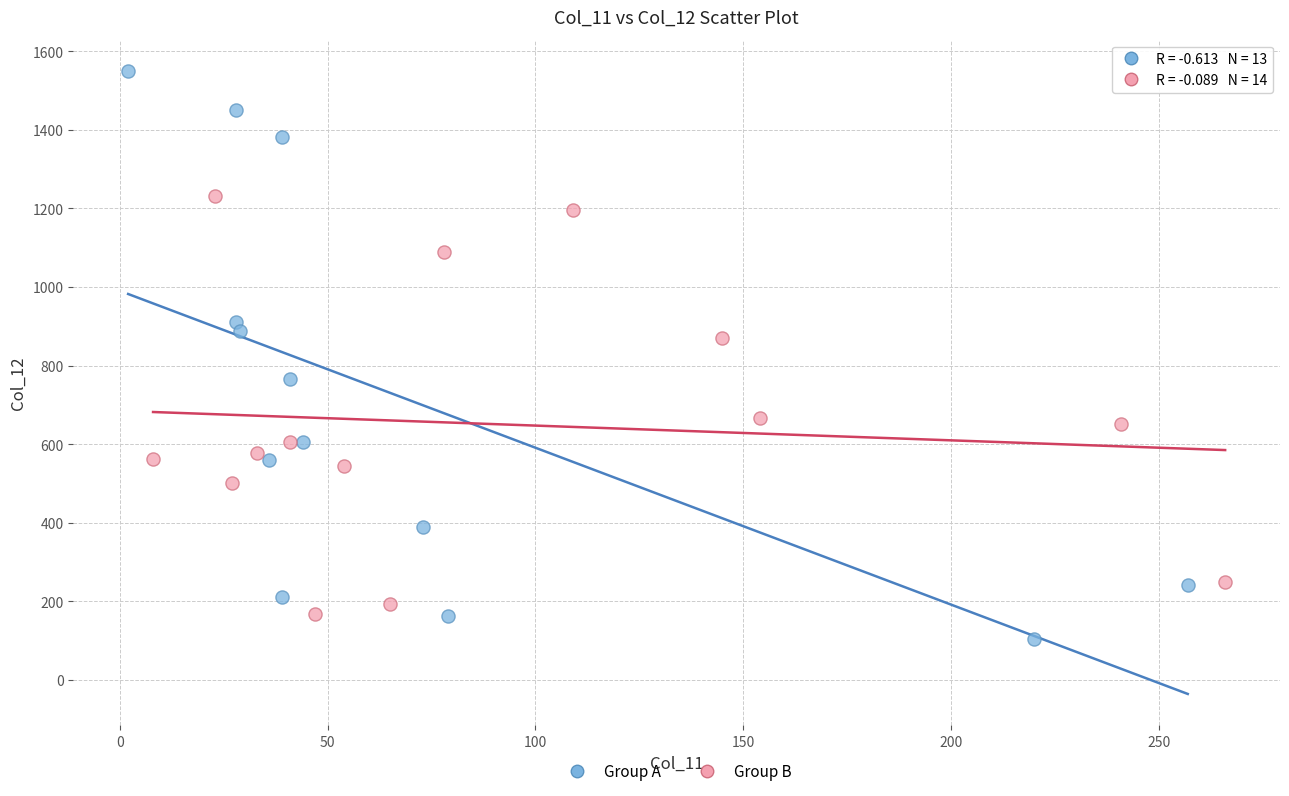

Which series reaches the minimum Y coordinate?

Group A